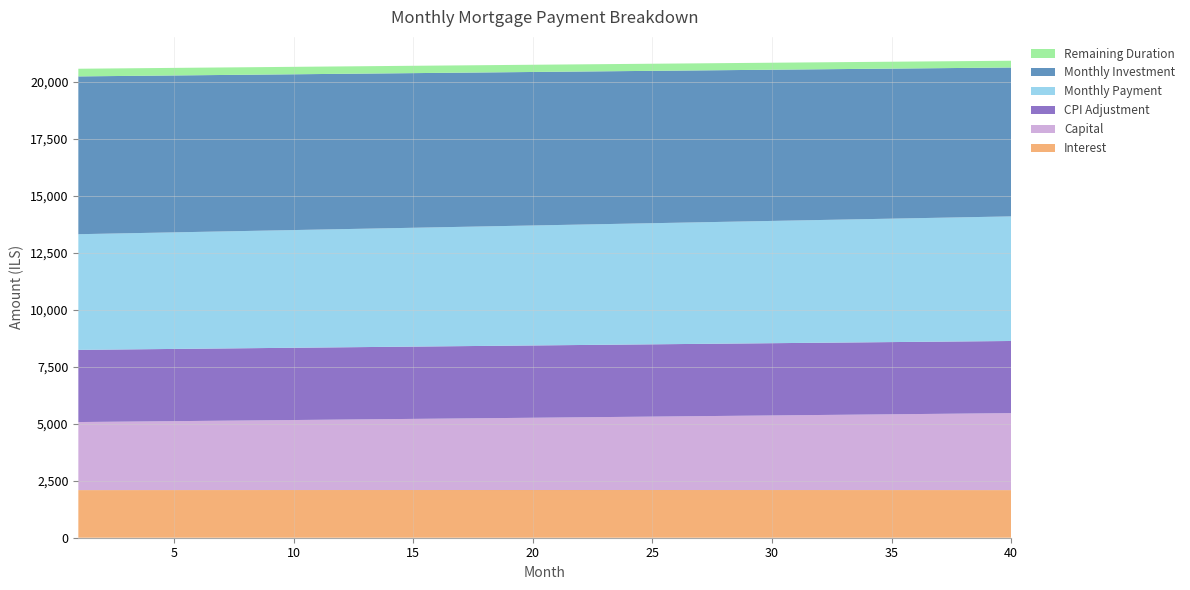

Reading left to right, what are all the values shown in this chart?

interest: 2089.9	2090.3	2090.7	2091.0	2091.3	2091.6	2091.9	2092.2	2092.4	2092.7	2092.9	2093.1	2093.2	2093.4	2093.5	2093.6	2093.7	2093.8	2093.8	2093.8	2093.8	2093.8	2093.8	2093.7	2093.6	2093.5	2093.4	2093.3	2093.1	2092.9	2092.7	2092.5	2092.2	2091.9	2091.6	2091.3	2091.0	2090.6	2090.2	2089.8
capital: 2985.6	2995.1	3004.6	3014.1	3023.6	3033.2	3042.8	3052.4	3062.1	3071.8	3081.5	3091.3	3101.1	3110.9	3120.7	3130.6	3140.5	3150.5	3160.4	3170.5	3180.5	3190.6	3200.7	3210.8	3221.0	3231.2	3241.4	3251.7	3262.0	3272.3	3282.7	3293.1	3303.5	3313.9	3324.4	3335.0	3345.5	3356.1	3366.8	3377.4
cpi: 3167.2	3167.8	3168.3	3168.8	3169.2	3169.7	3170.1	3170.5	3170.8	3171.1	3171.4	3171.7	3171.9	3172.1	3172.2	3172.4	3172.5	3172.5	3172.6	3172.6	3172.6	3172.5	3172.4	3172.3	3172.1	3171.9	3171.7	3171.5	3171.2	3170.9	3170.5	3170.1	3169.7	3169.2	3168.8	3168.2	3167.7	3167.1	3166.4	3165.8
month_payment: 5075.6	5085.4	5095.2	5105.1	5114.9	5124.8	5134.7	5144.6	5154.5	5164.4	5174.4	5184.3	5194.3	5204.2	5214.2	5224.2	5234.2	5244.2	5254.2	5264.3	5274.3	5284.4	5294.4	5304.5	5314.6	5324.7	5334.8	5344.9	5355.1	5365.2	5375.4	5385.5	5395.7	5405.9	5416.1	5426.3	5436.5	5446.7	5456.9	5467.2
monthly_investment: 6924.4	6914.6	6904.8	6894.9	6885.1	6875.2	6865.3	6855.4	6845.5	6835.6	6825.6	6815.7	6805.7	6795.8	6785.8	6775.8	6765.8	6755.8	6745.8	6735.7	6725.7	6715.6	6705.6	6695.5	6685.4	6675.3	6665.2	6655.1	6644.9	6634.8	6624.6	6614.5	6604.3	6594.1	6583.9	6573.7	6563.5	6553.3	6543.1	6532.8
cur_duration: 336.0	335.0	334.0	333.0	332.0	331.0	330.0	329.0	328.0	327.0	326.0	325.0	324.0	323.0	322.0	321.0	320.0	319.0	318.0	317.0	316.0	315.0	314.0	313.0	312.0	311.0	310.0	309.0	308.0	307.0	306.0	305.0	304.0	303.0	302.0	301.0	300.0	299.0	298.0	297.0